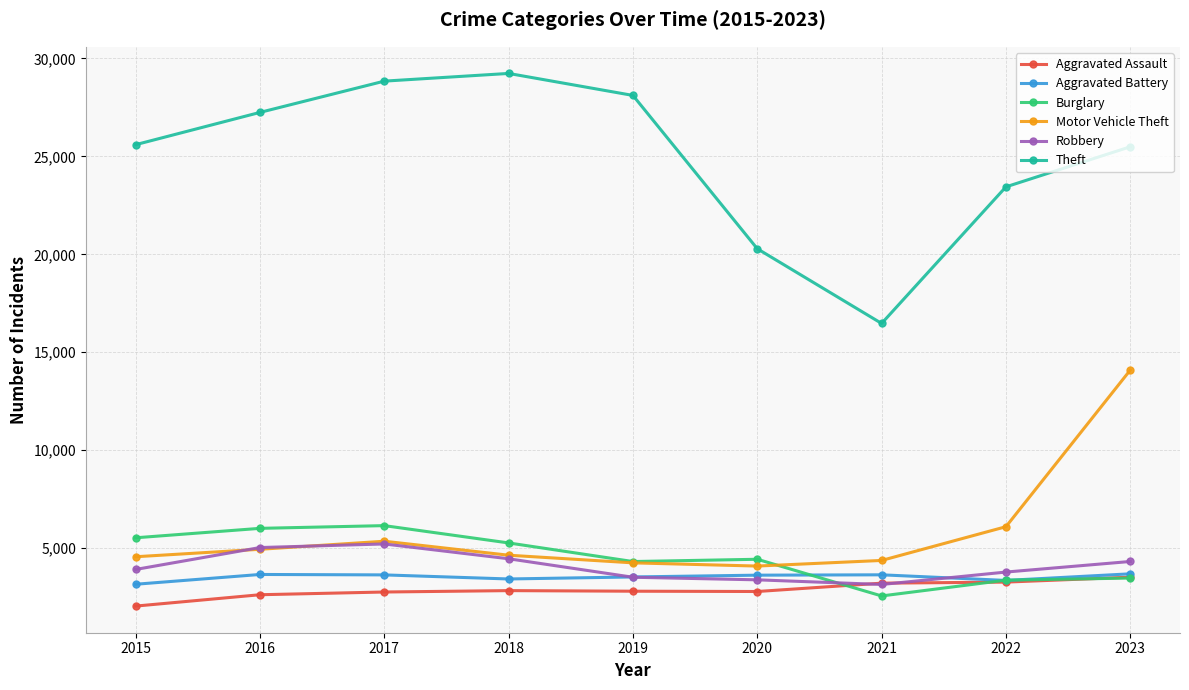

What are all the series names shown in the legend?

Aggravated Assault, Aggravated Battery, Burglary, Motor Vehicle Theft, Robbery, Theft